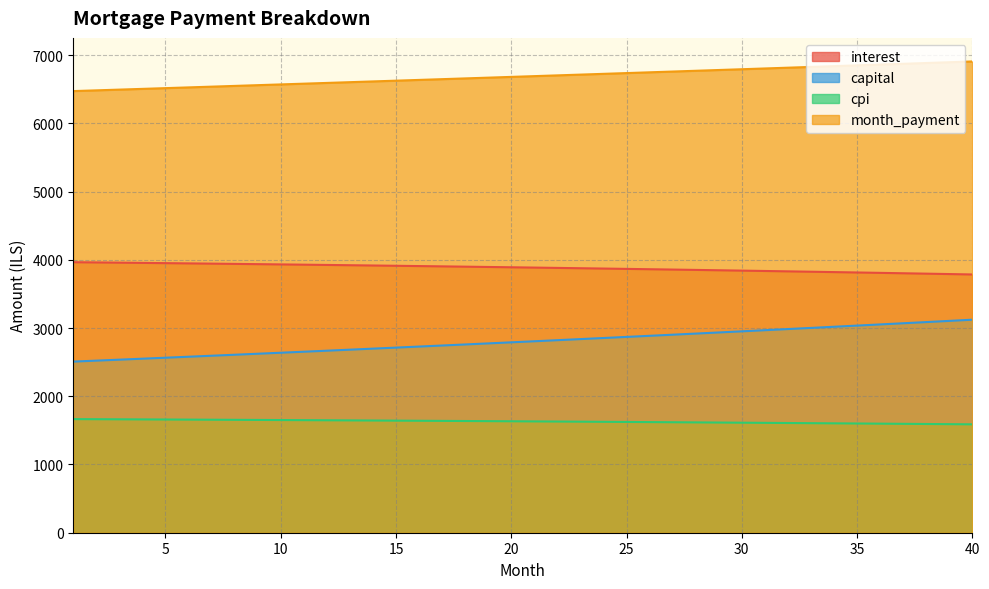

Which label corresponds to the largest value in the chart?

40